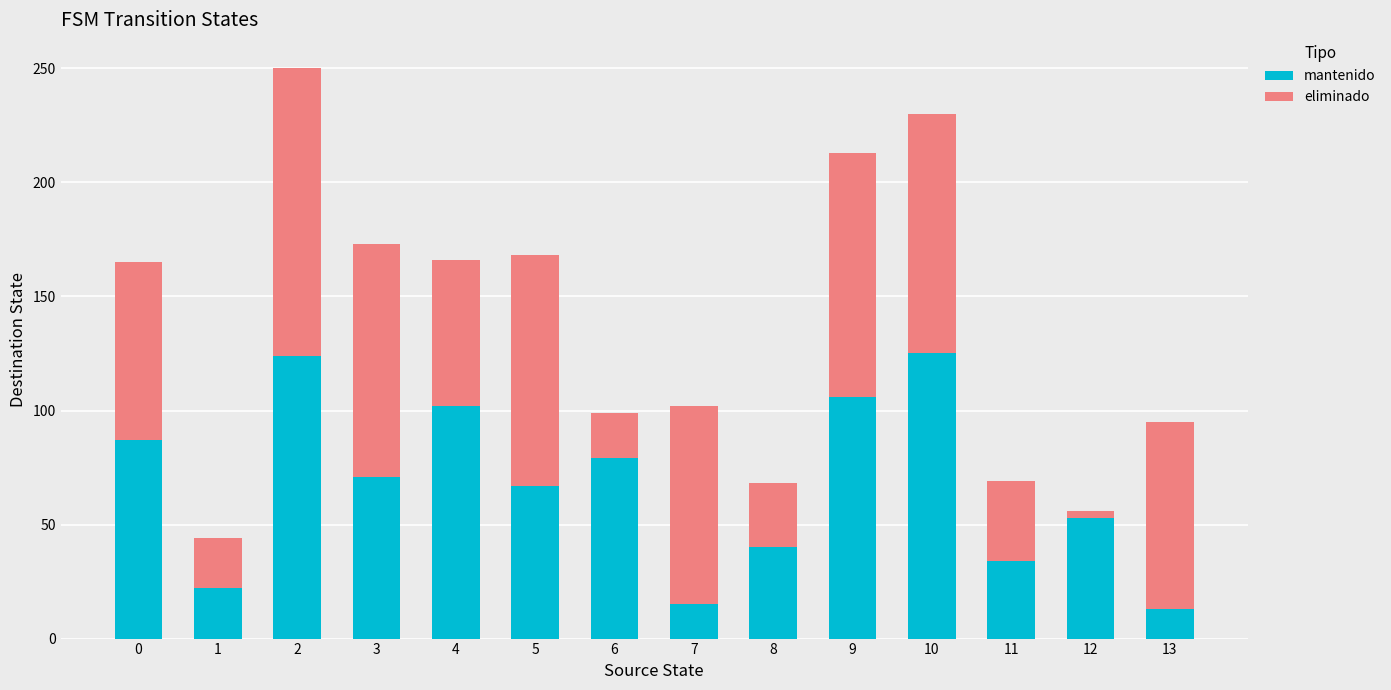

What is the highest value of the mantenido series?

125